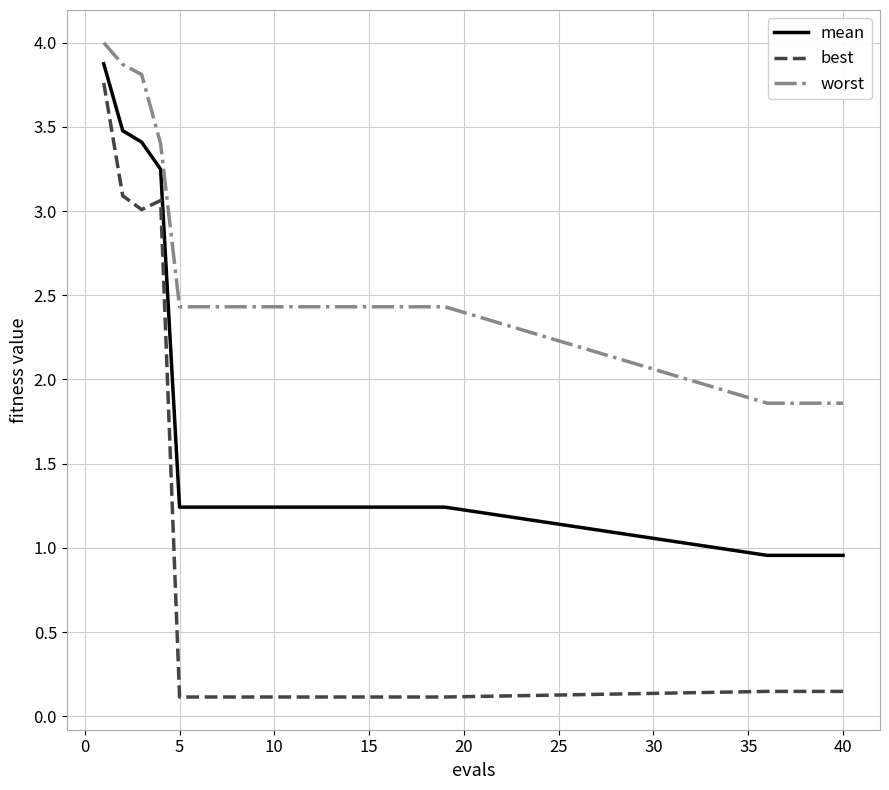

What is the difference between the maximum and minimum values in the worst series?

2.1